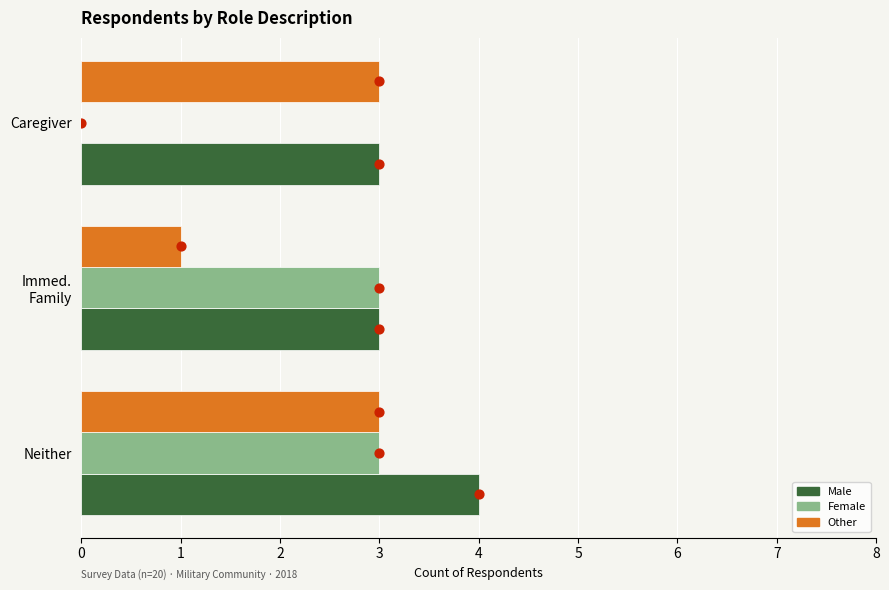

Is the value of Male at Neither greater than the value of Other at Caregiver?

Yes